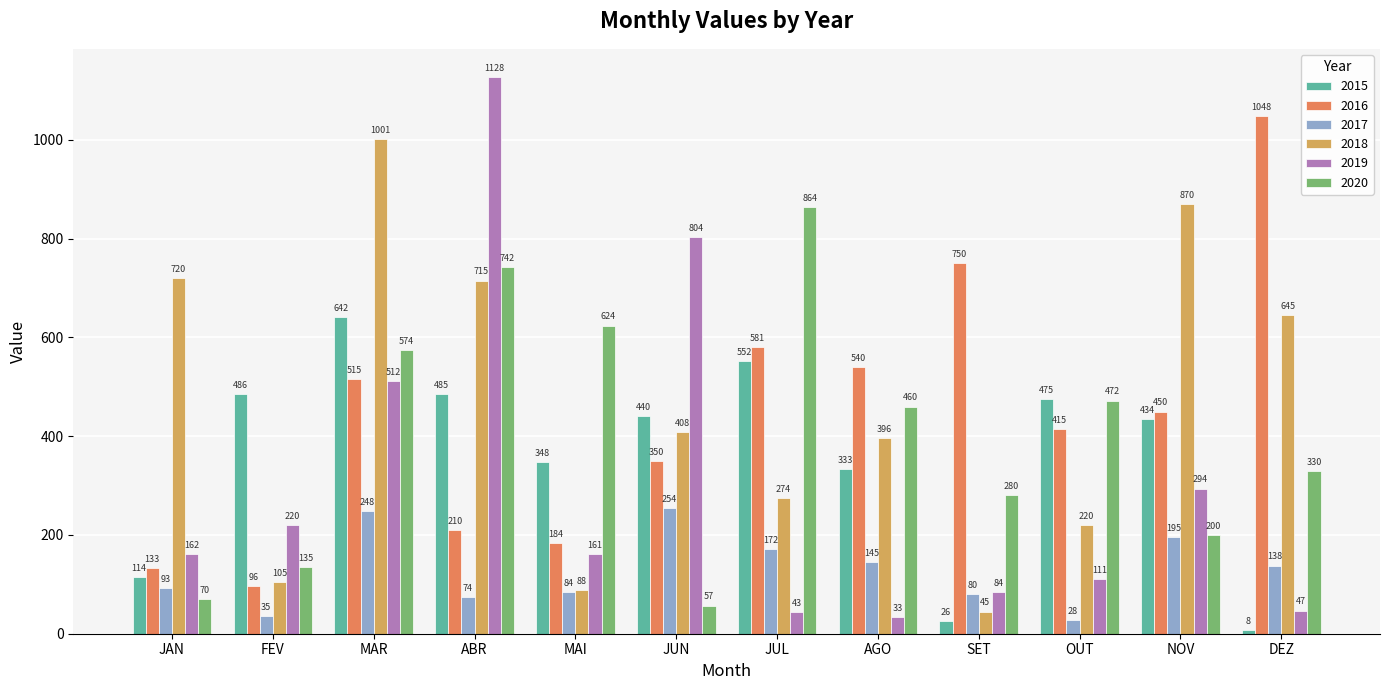

Which label corresponds to the largest value in the chart?

ABR